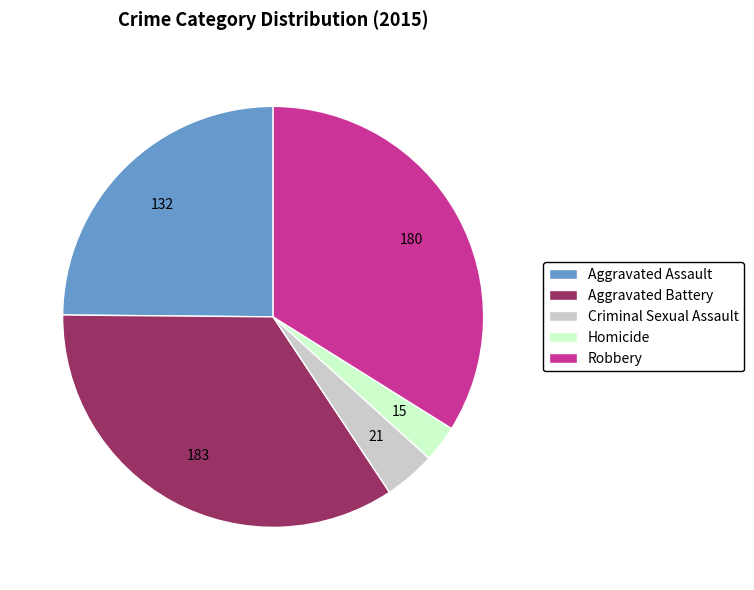

Does Robbery account for over 50% of the chart?

No